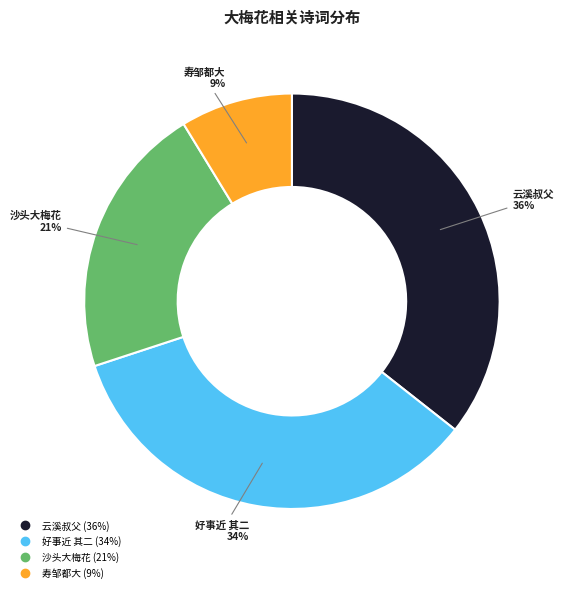

To the nearest percent, what is the average slice percentage?

25%